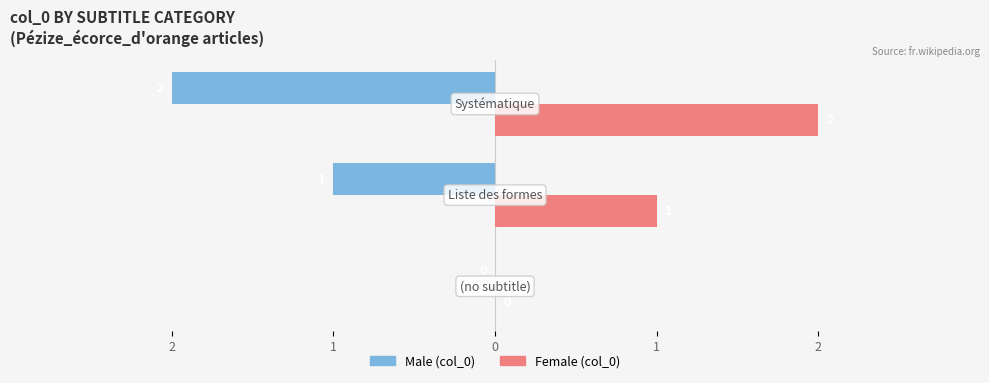

What are all the series names shown in the legend?

Male (col_0), Female (col_0)